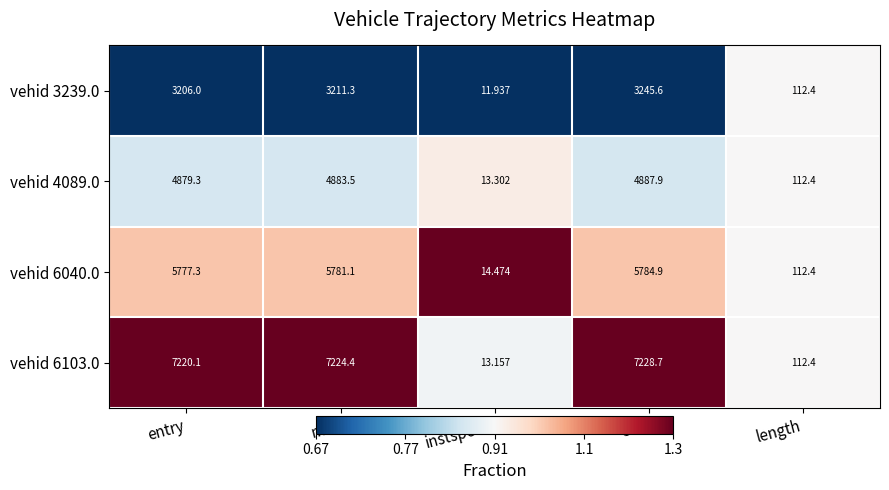

Is the value of vehid 6040.0 at exit greater than the value of vehid 3239.0 at exit?

Yes